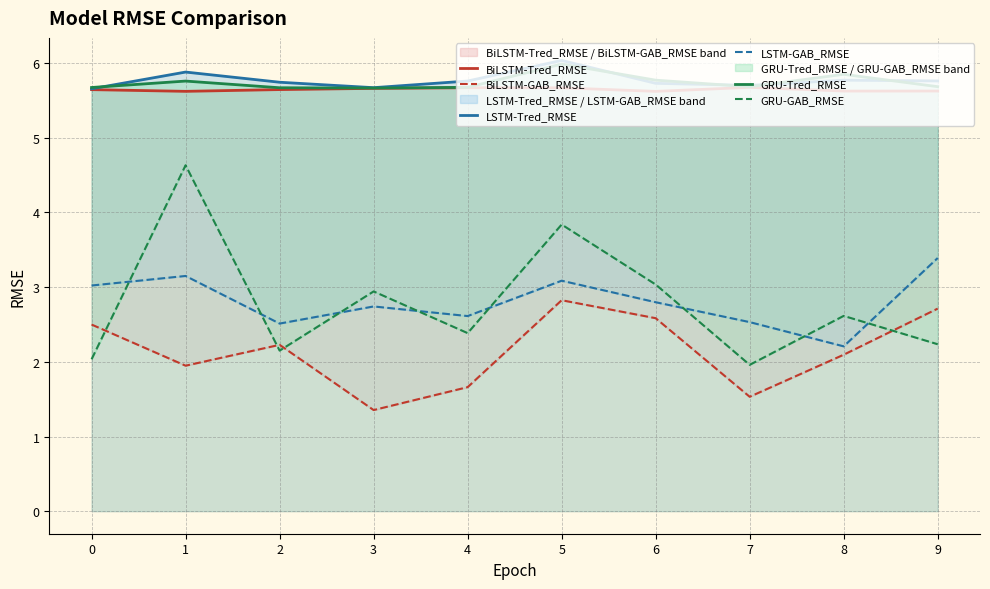

True or false: BiLSTM-GAB_RMSE and BiLSTM-Tred_RMSE intersect in this chart.

False